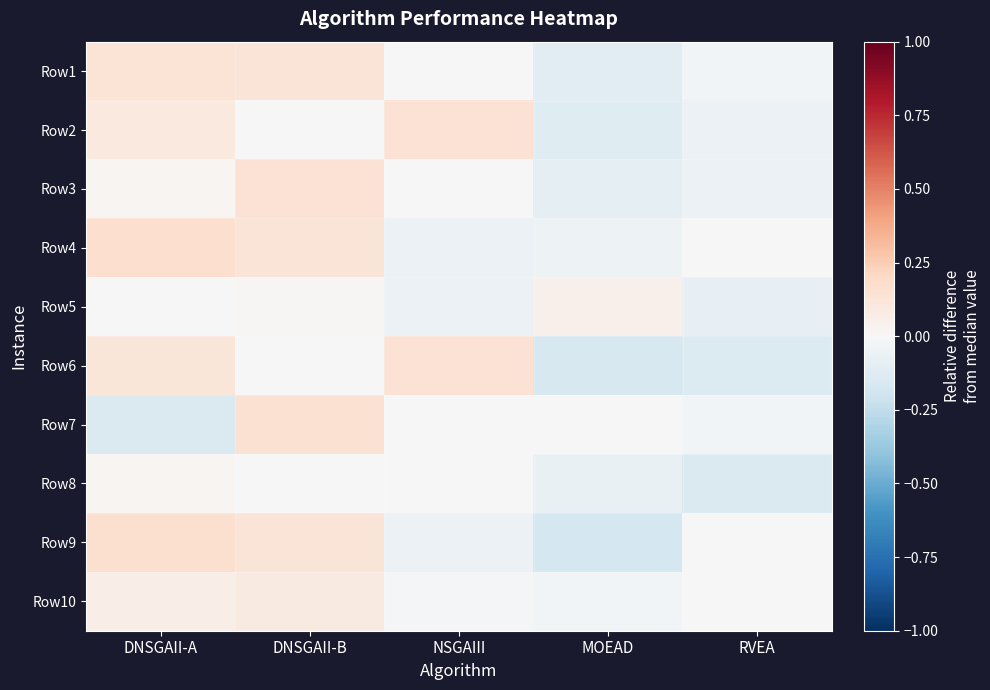

Count the number of categories in the chart.

5